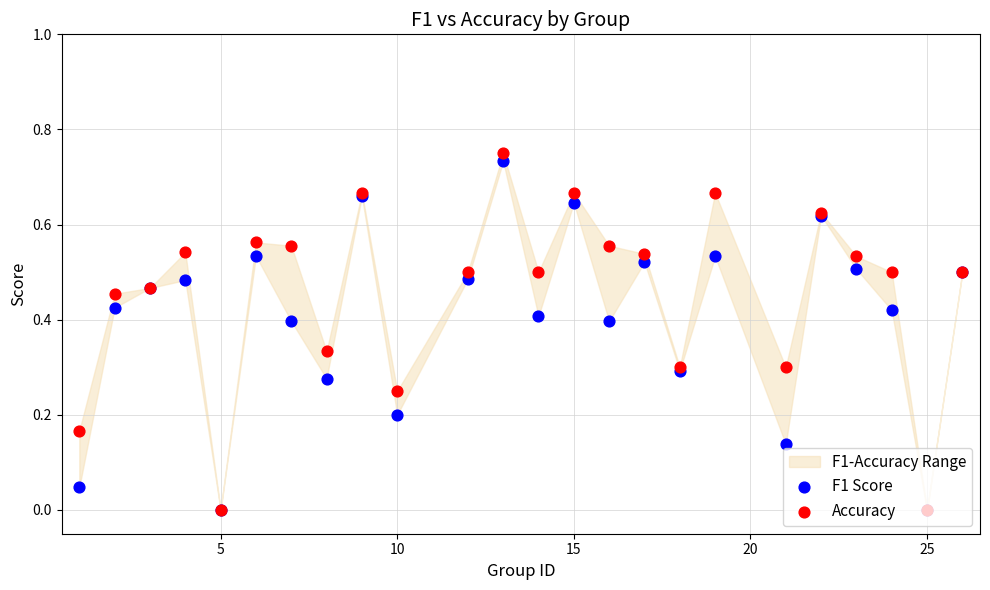

At how many categories does at least one series exceed 0?

22